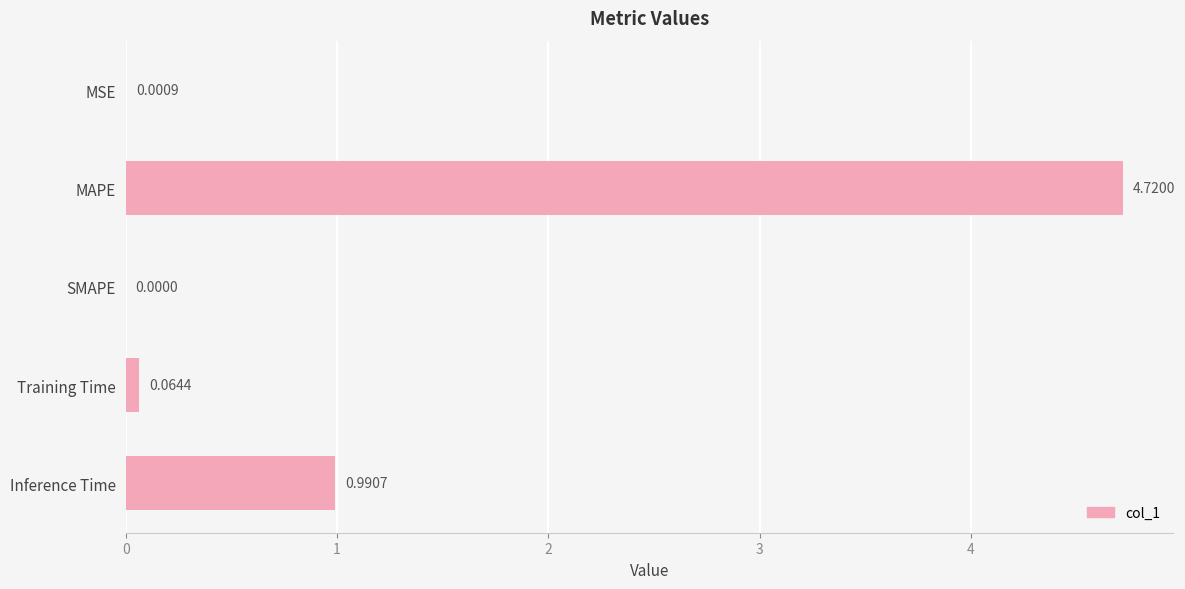

What is the sum of the values at Training Time and MAPE?

4.8